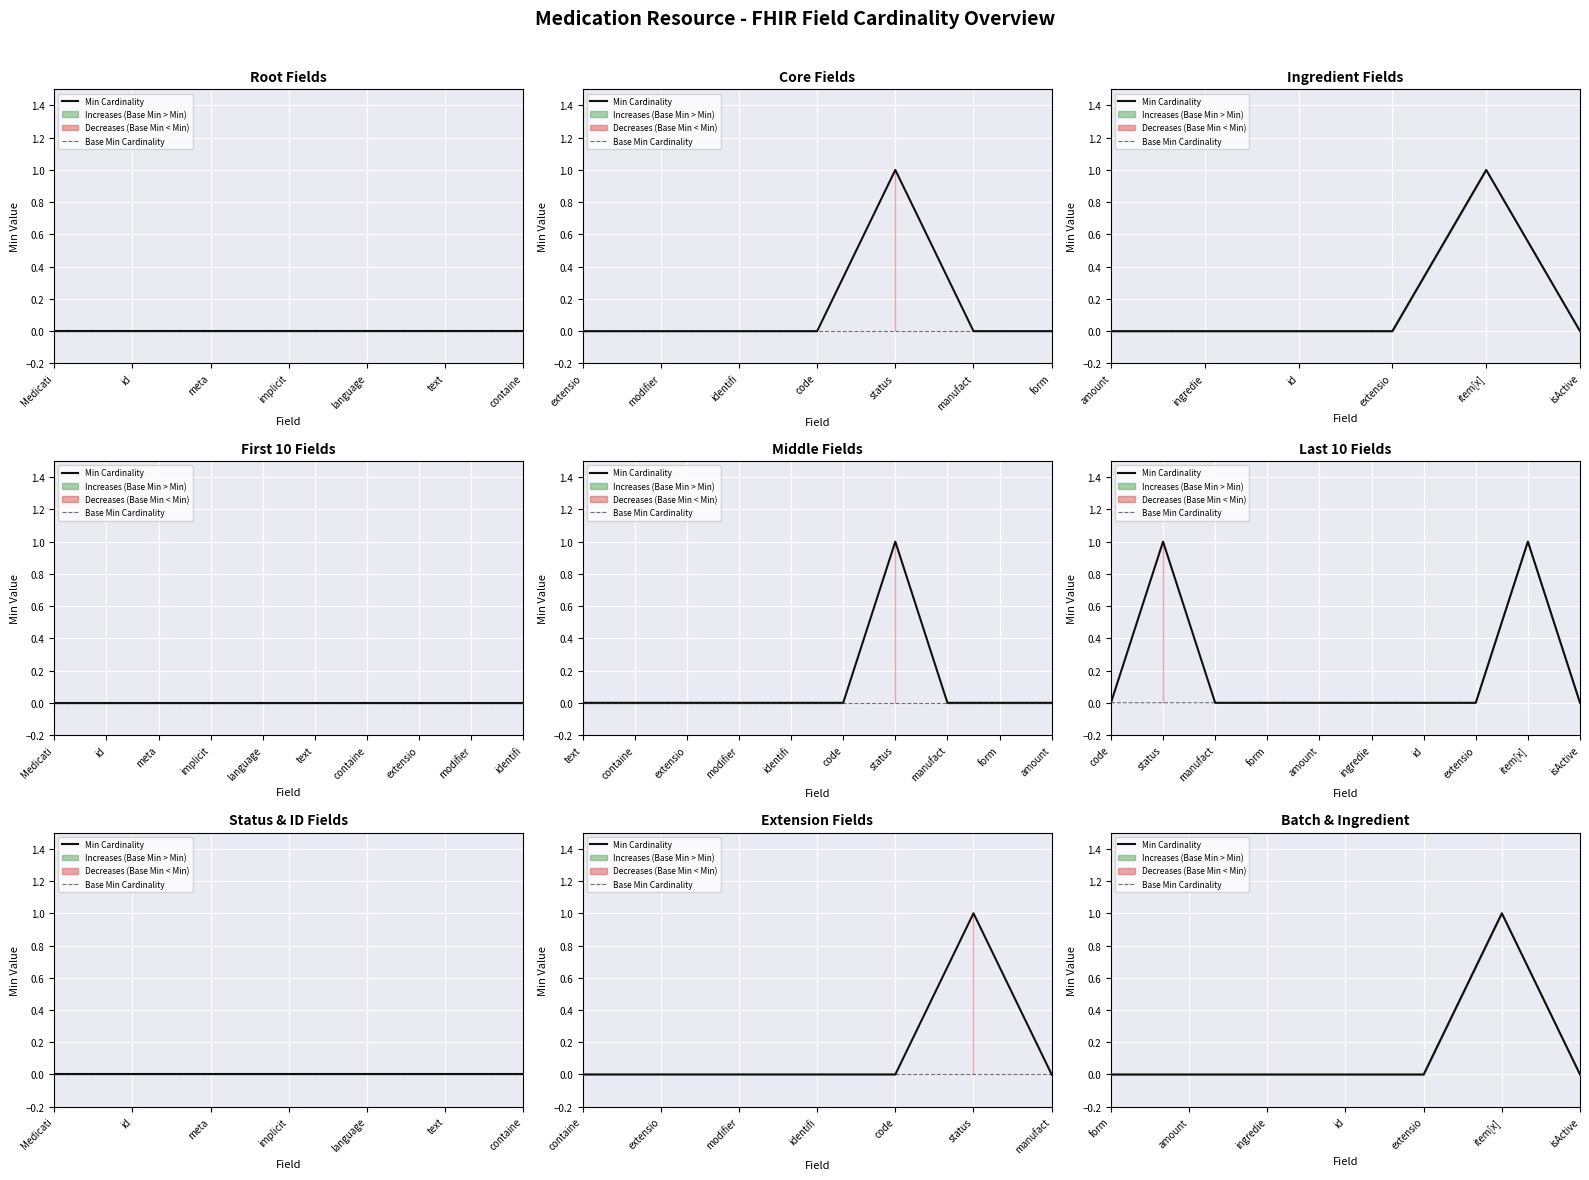

True or false: Base Min Cardinality and Min Cardinality intersect in this chart.

False